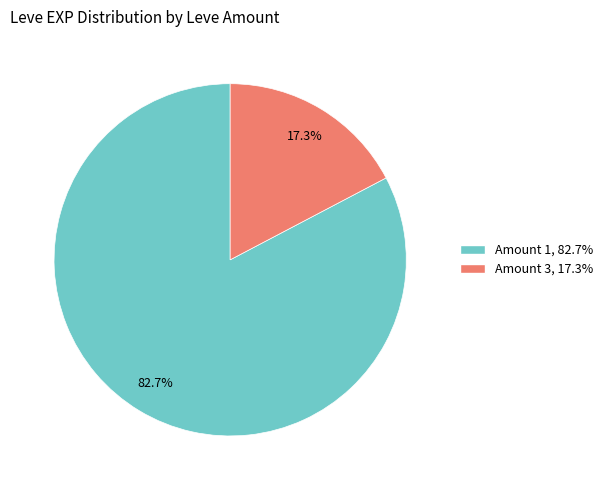

Does any single category account for the majority?

Yes